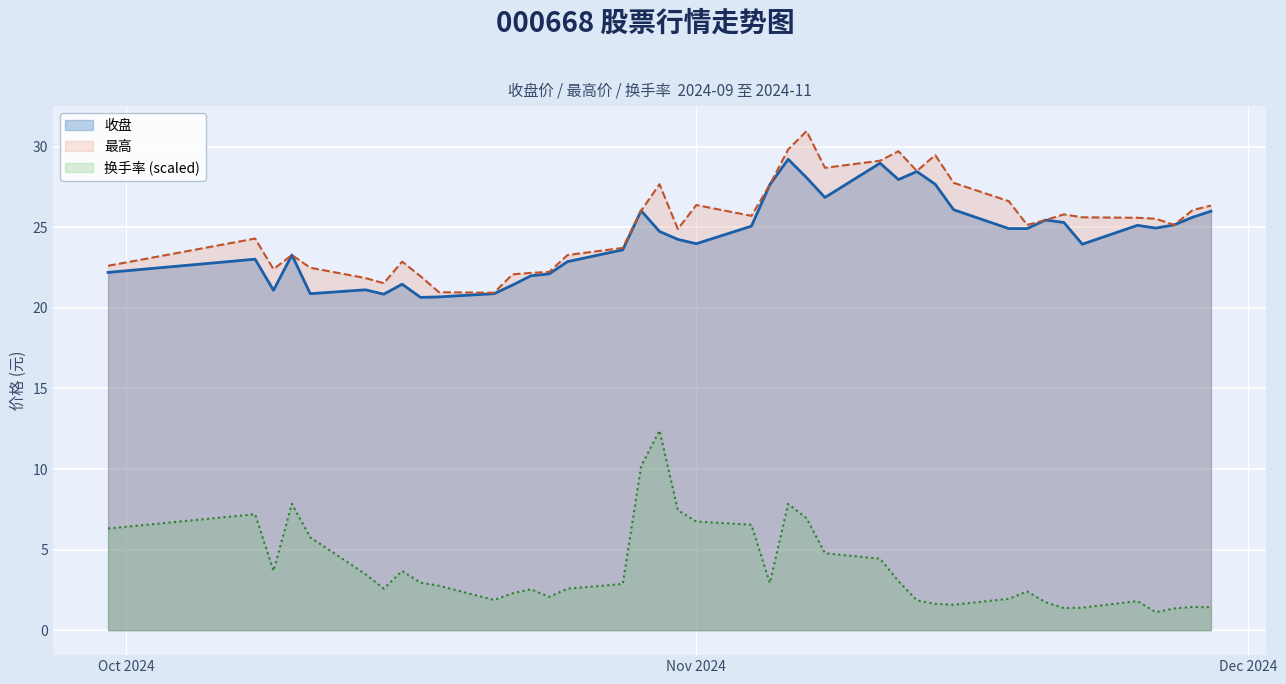

What is the label of the 37th point from the left?

2024-11-26